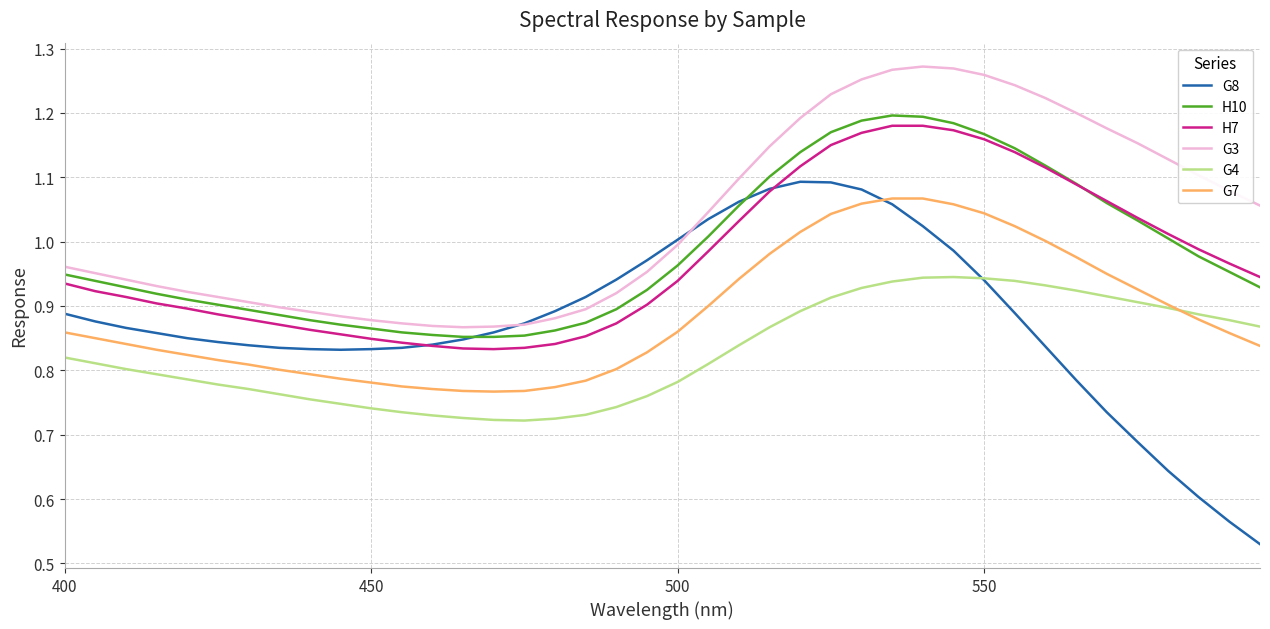

Which series has the largest total across all categories?

G3